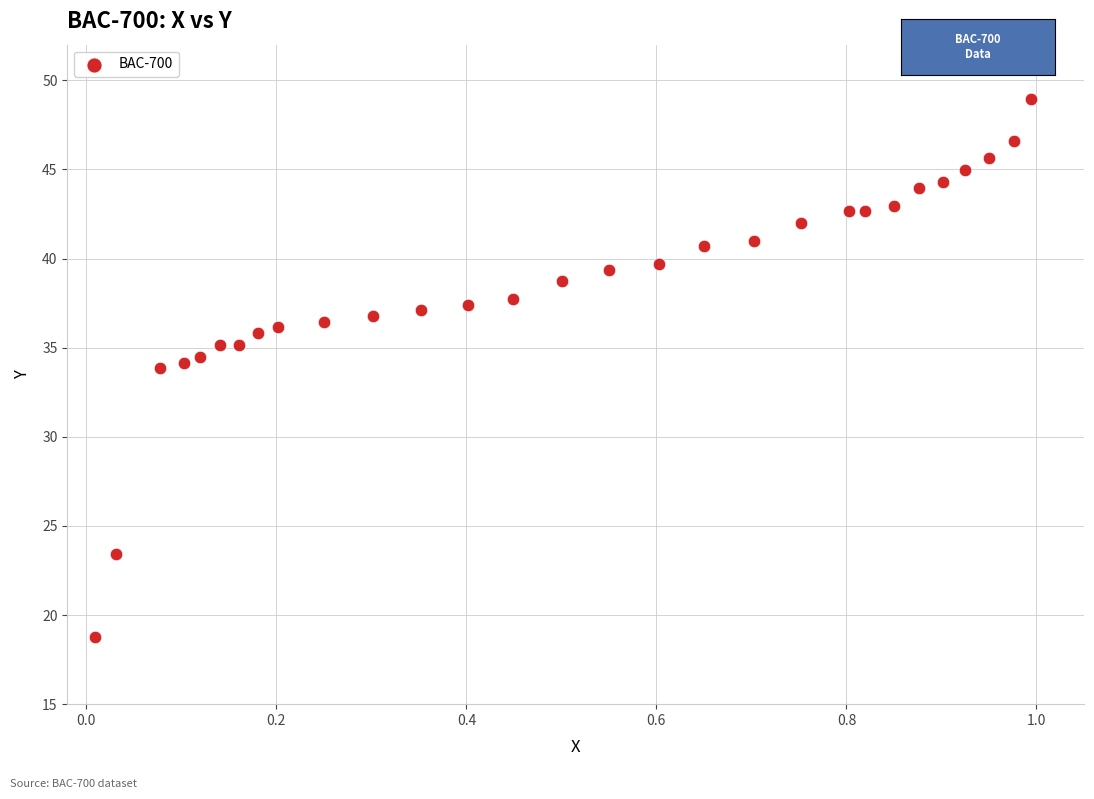

What is the range of Y values (max minus min)?

30.2